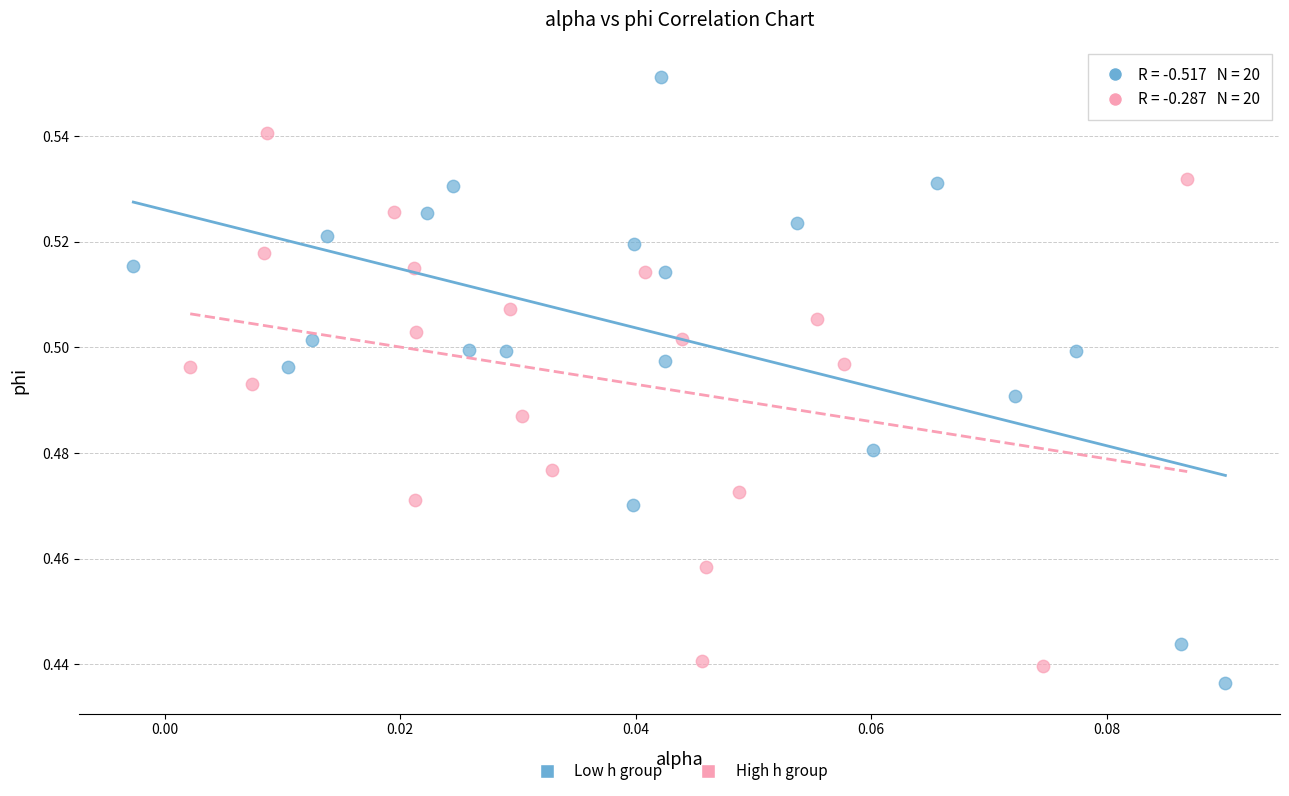

Which series reaches the maximum Y coordinate?

Low h group